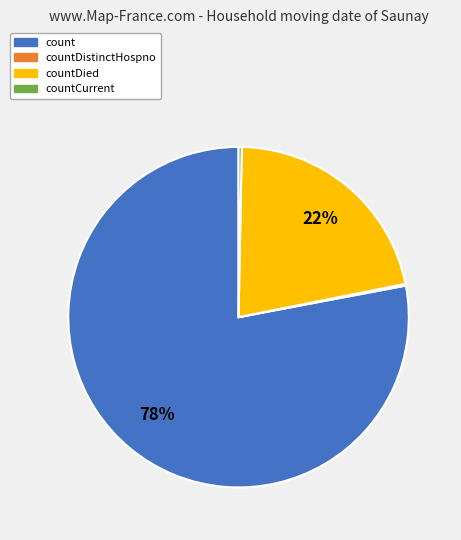

Which slice represents more than half of the pie?

count